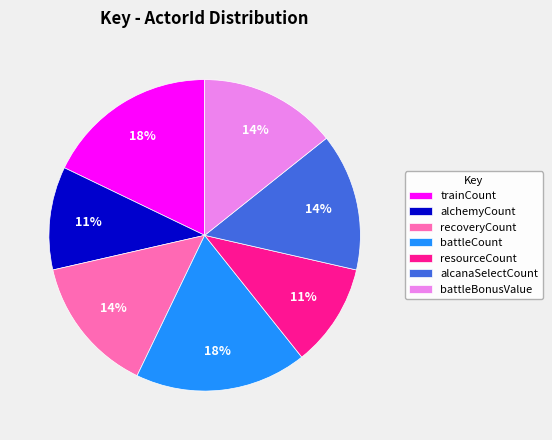

Is it true that battleBonusValue is 26% of the pie?

False